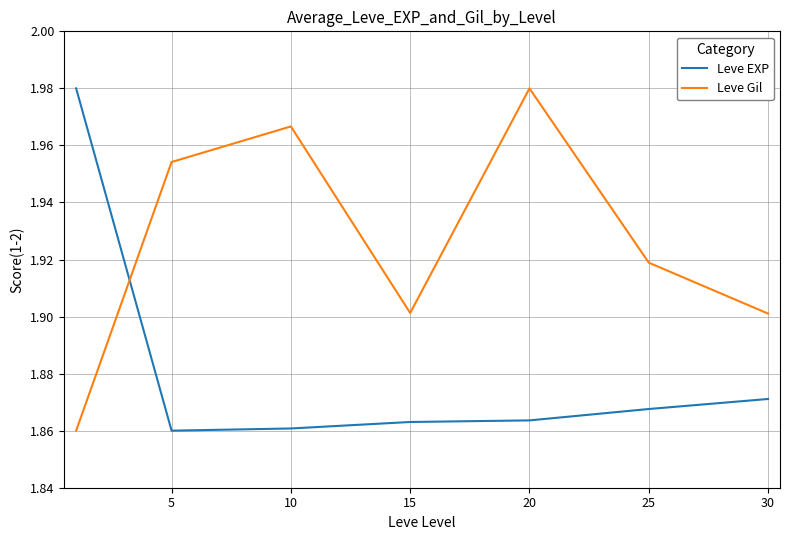

What is the difference between the maximum and minimum values in the Leve Gil series?

0.1